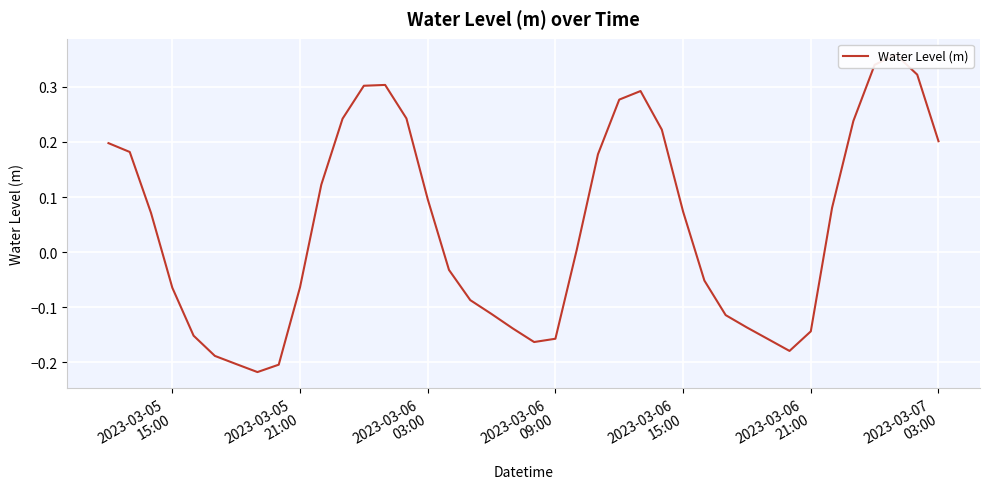

What is the difference between the maximum and second lowest values?

0.6